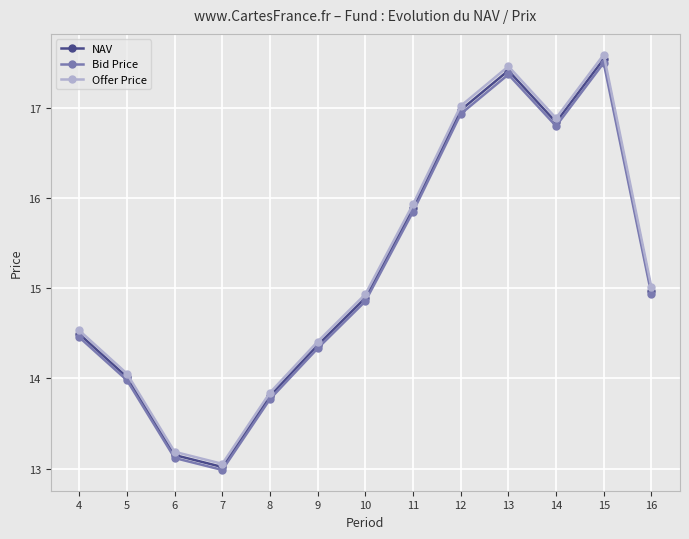

What is the sum of all Bid Price values?

196.9